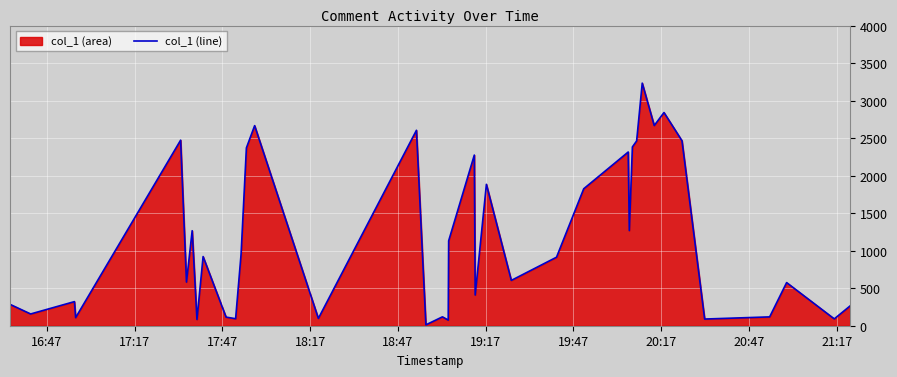

What is the greatest value displayed?

3235.1